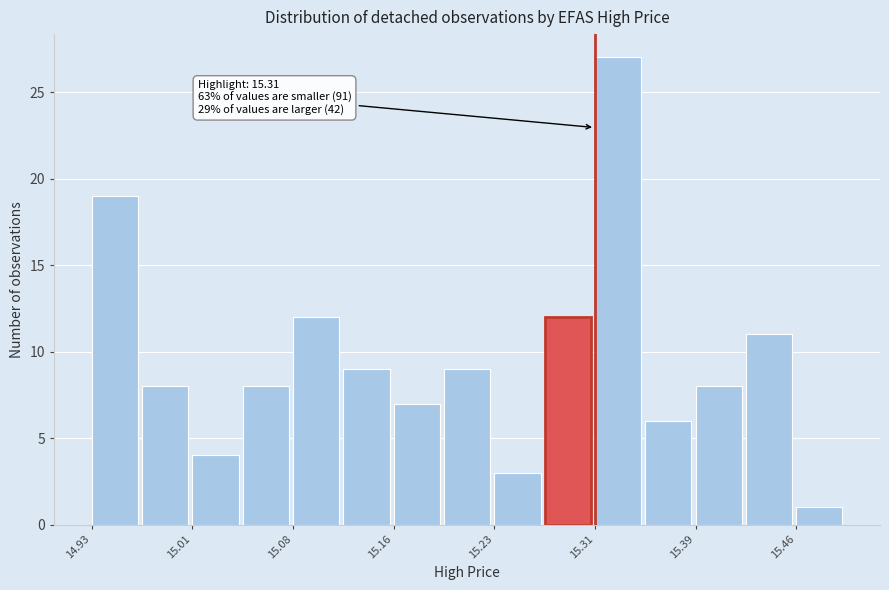

Around what value on the x-axis is the tallest bar? Give the approximate position of its centre, as read against the axis.

15.33